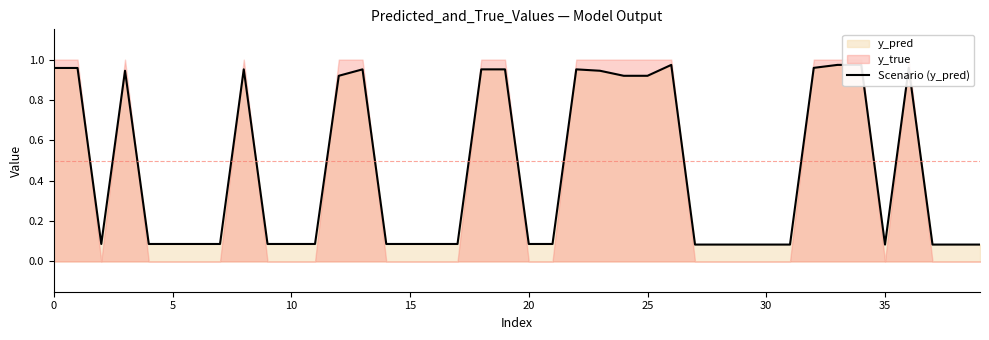

At which label is the value closest to 0?

27